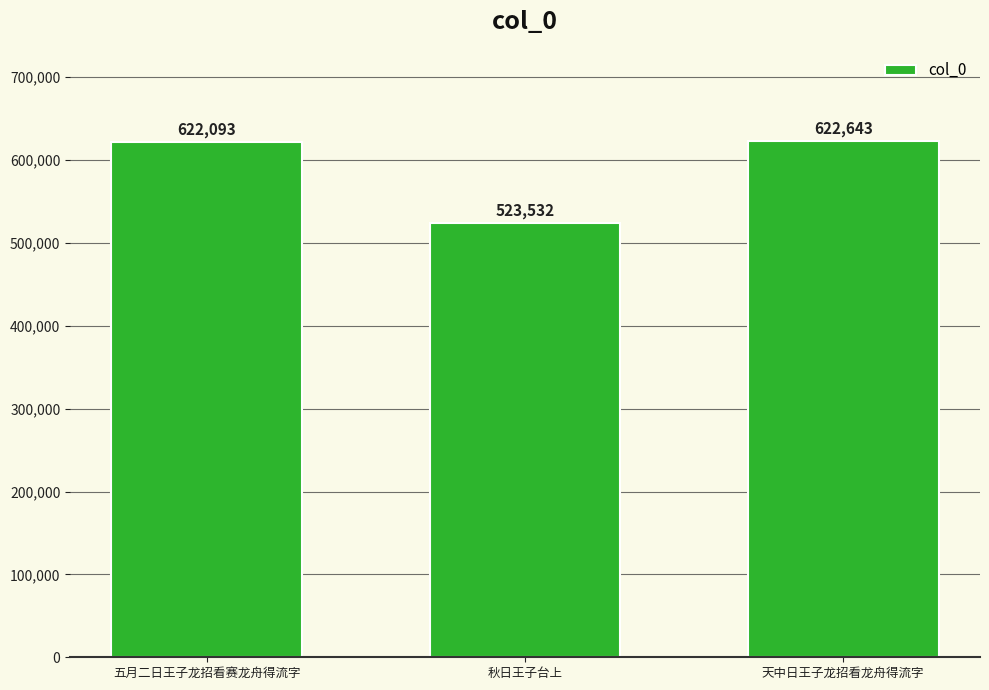

What is the value of the 2nd bar from the left?

523532